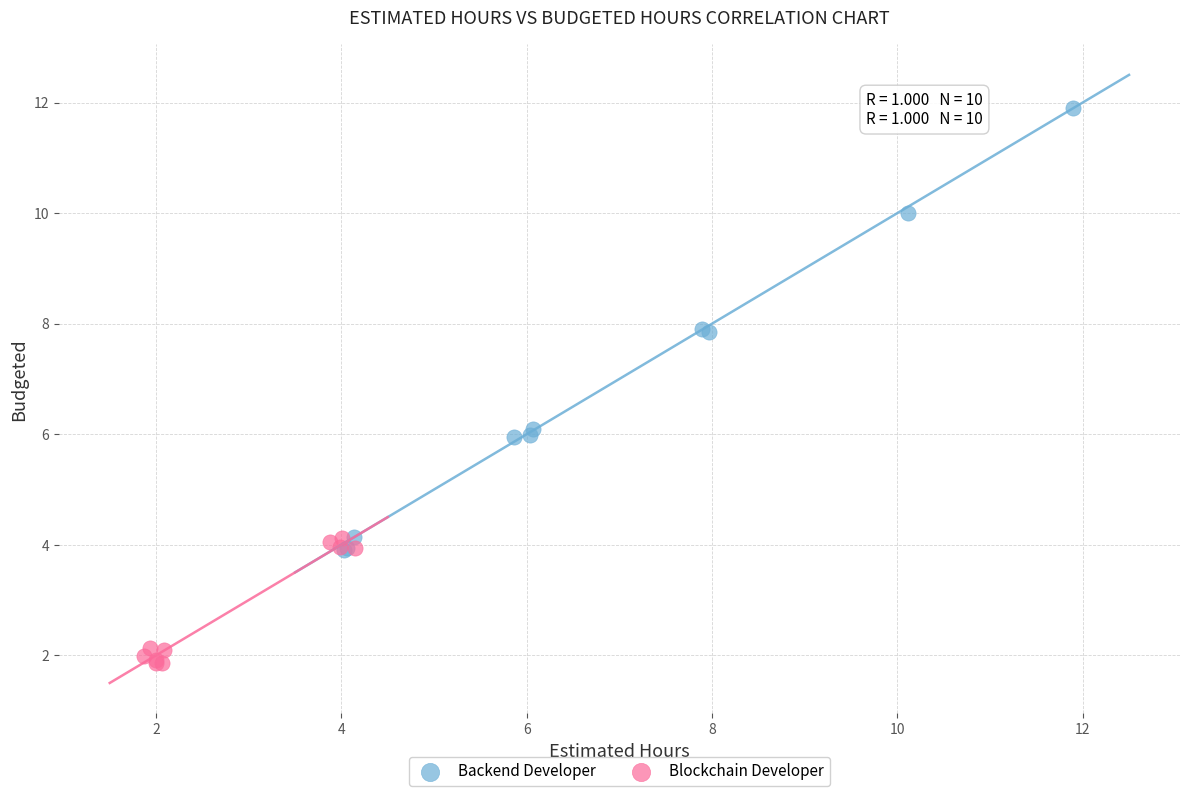

Which series contains the lowest Y value?

Blockchain Developer